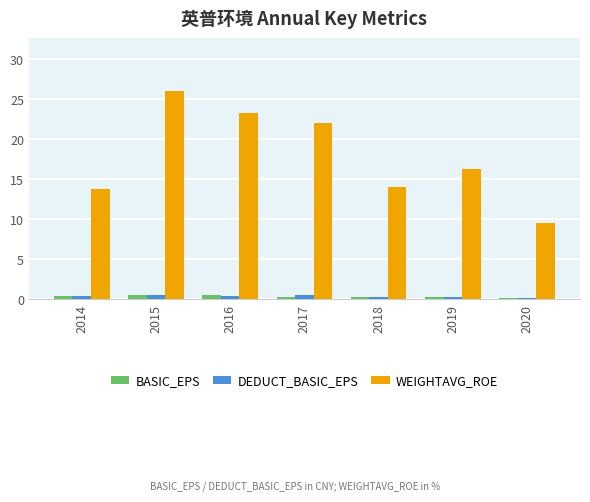

Is the value of WEIGHTAVG_ROE at 2018 greater than the value of BASIC_EPS at 2014?

Yes